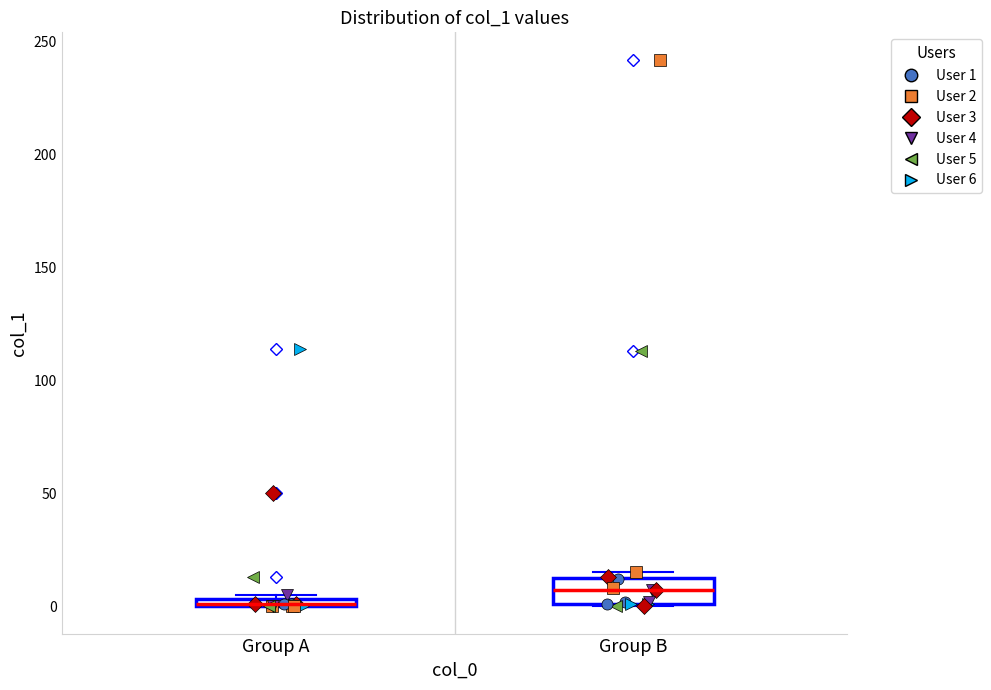

Comparing the boxes themselves (not the whiskers), which one is the tallest?

Group B